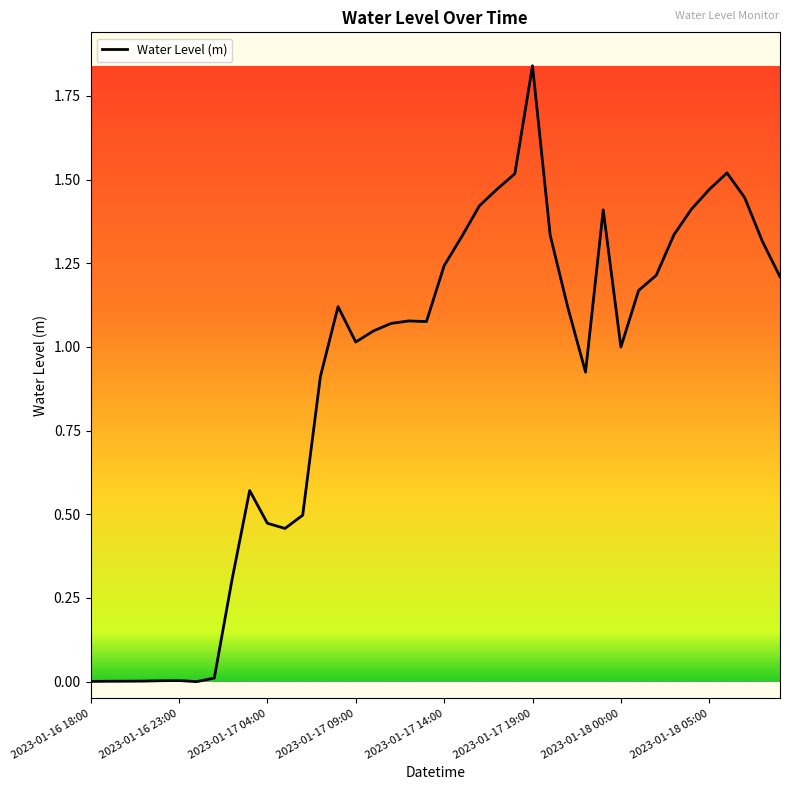

What is the sum of all values?

36.3